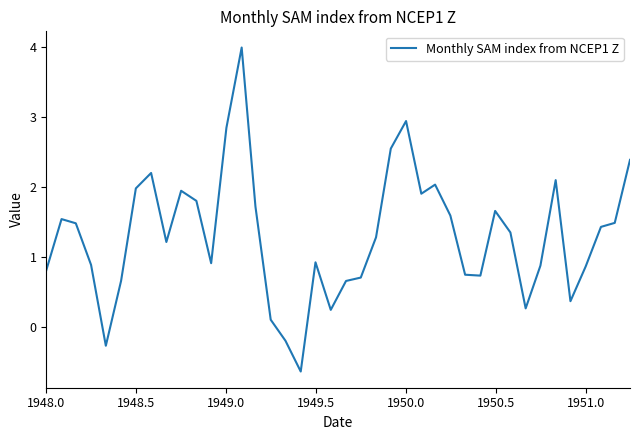

What is the greatest value displayed?

4.0